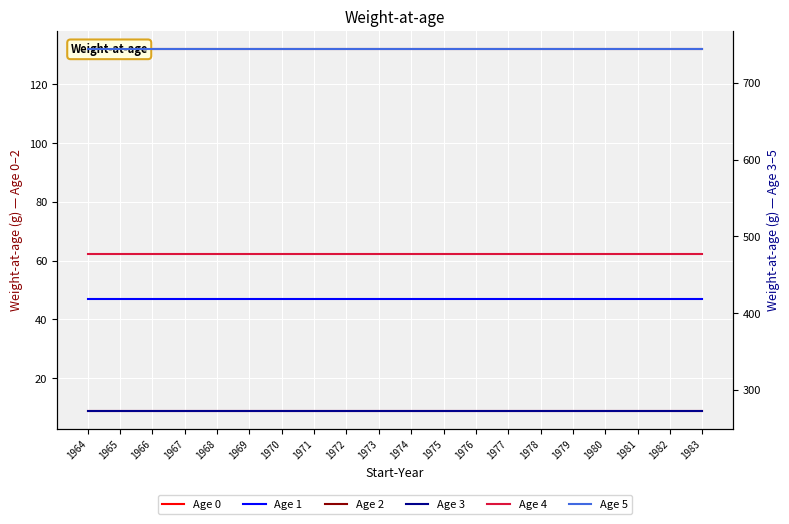

Rank the series by their maximum value, from highest to lowest.

Age 5, Age 4, Age 3, Age 2, Age 1, Age 0